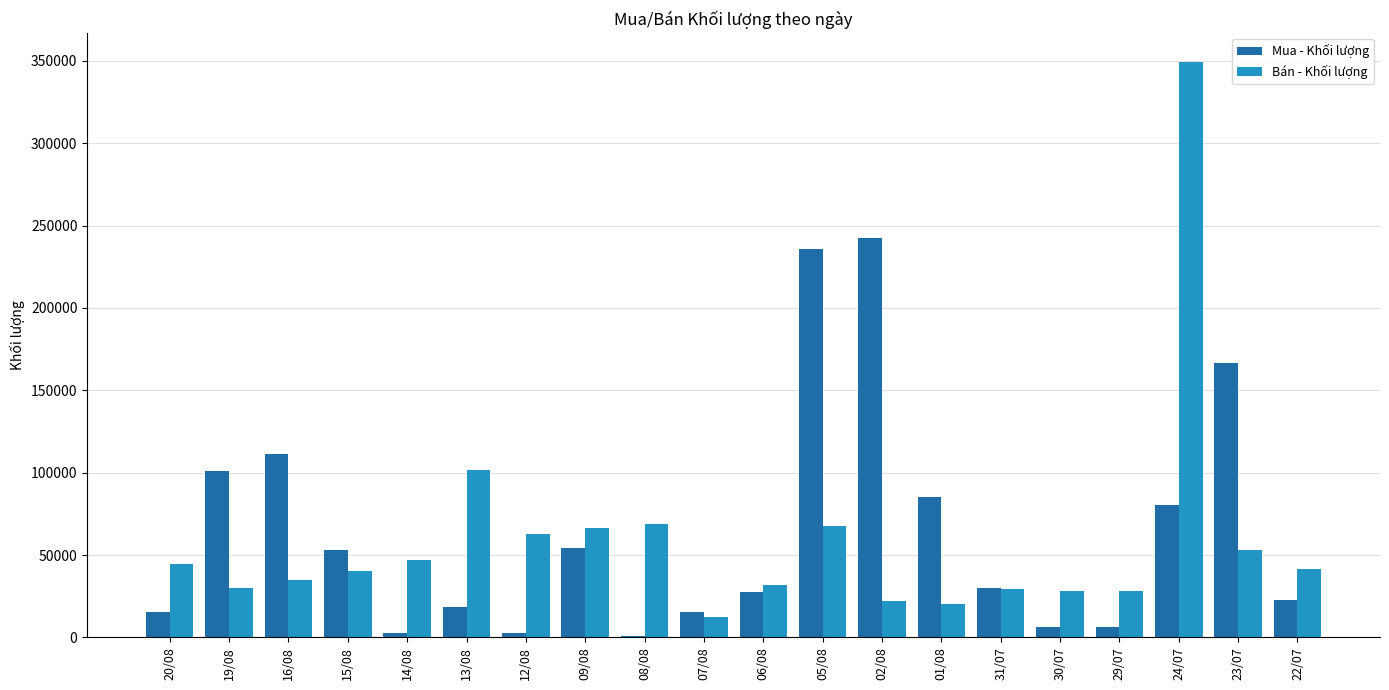

Between 12/08 and 01/08, which series saw the biggest shift?

Mua - Khối lượng